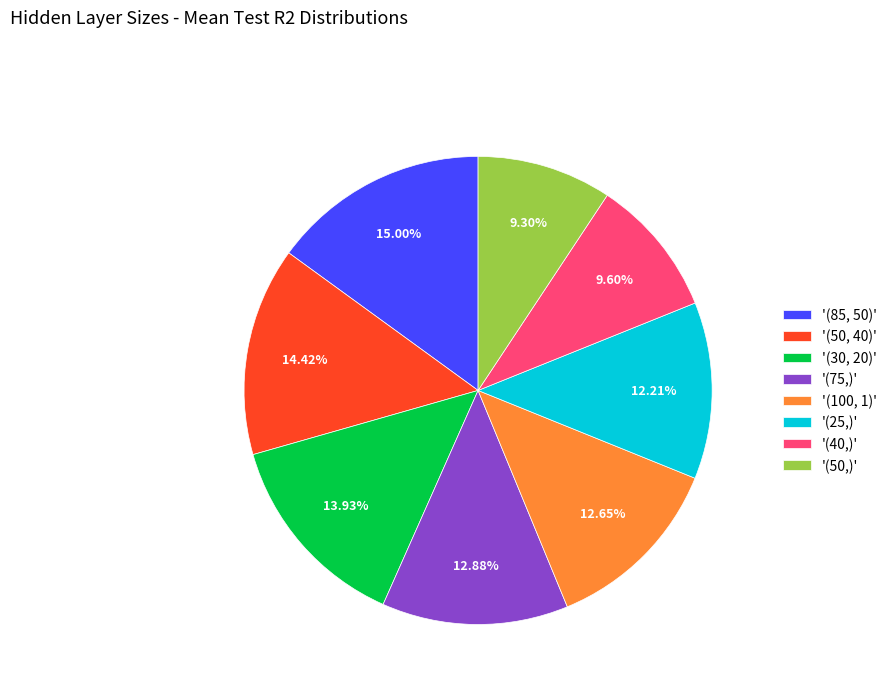

Do '(40,)' and '(50, 40)' together represent more than half of the pie?

No